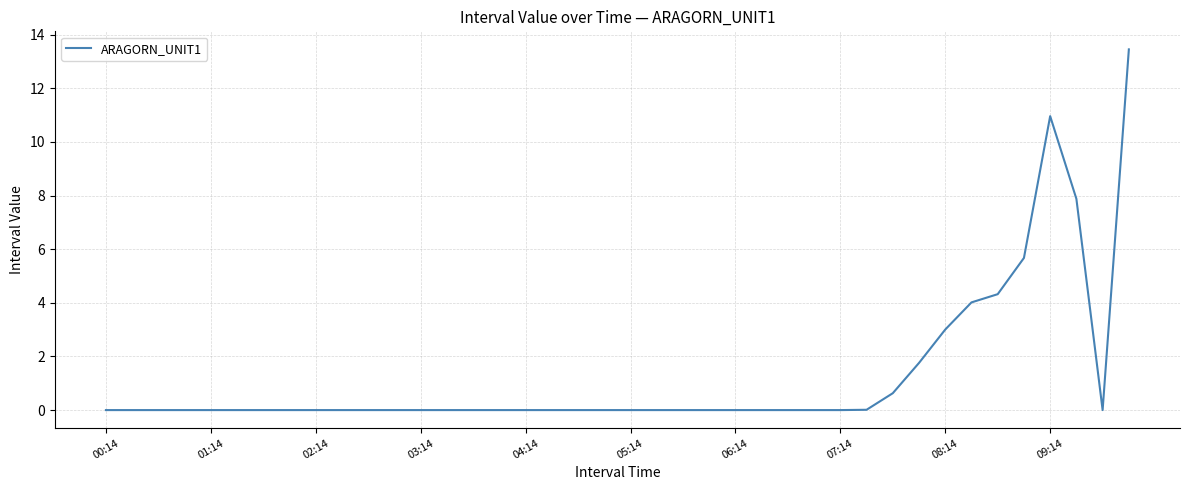

What is the greatest value displayed?

13.5